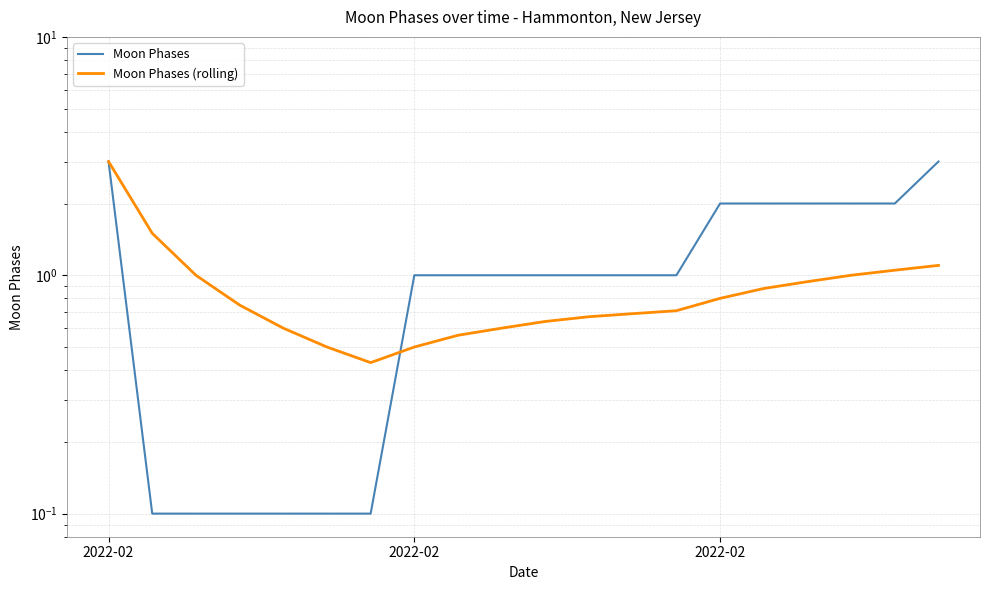

What is the difference between the second highest and second lowest values in the Moon Phases (rolling) series?

1.0